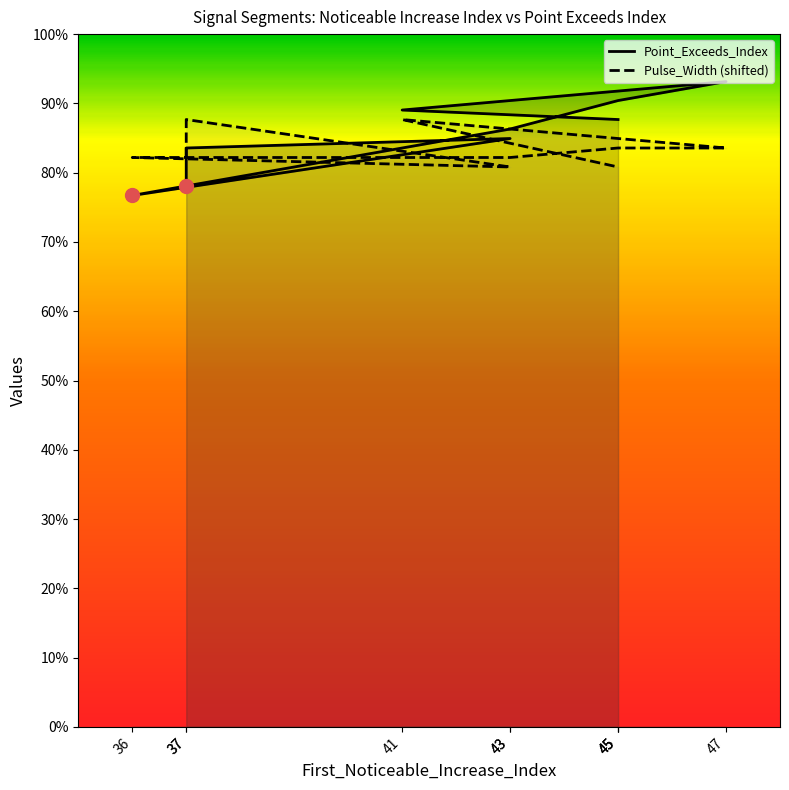

What is the sum of all Point_Exceeds_Index values?

629